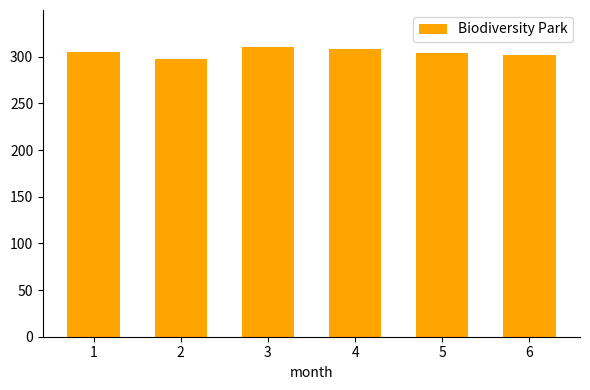

Which label corresponds to the smallest value in the chart?

2